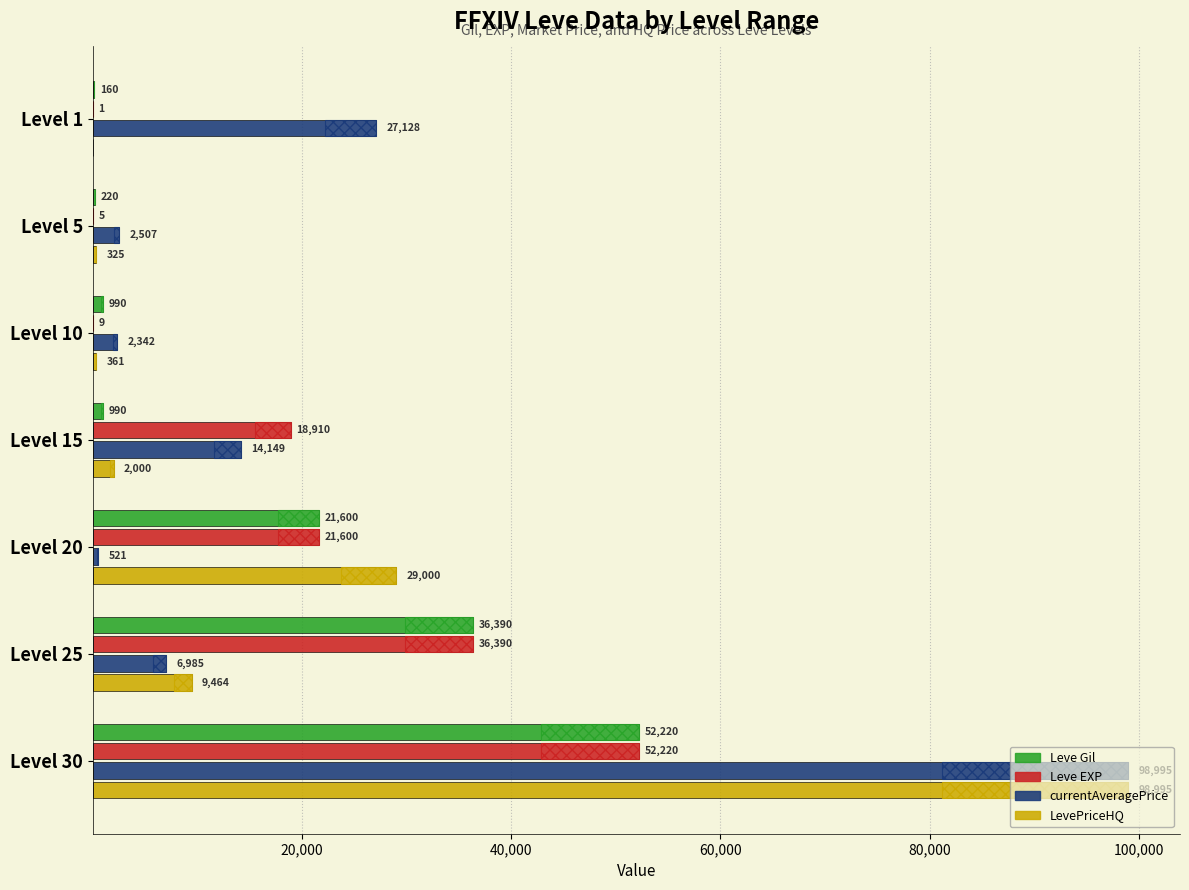

Between Level 10 and Level 30, which is larger?

Level 30